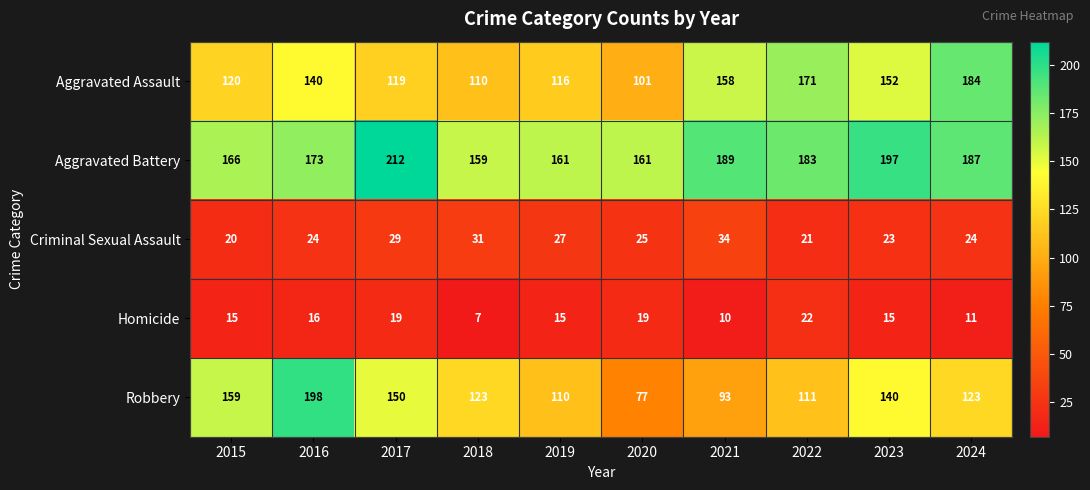

The Robbery series shows 111 at 2022. True or false?

True